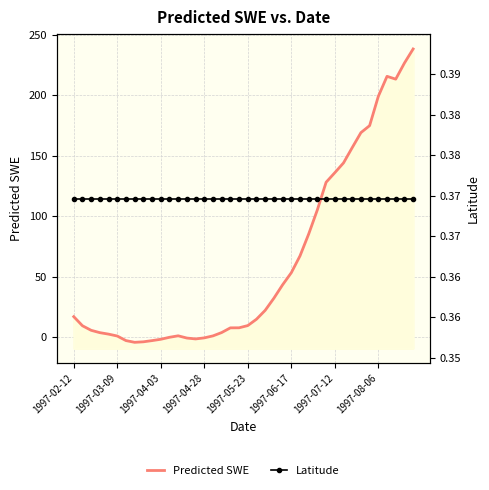

Rank the series by their average value, from highest to lowest.

Predicted SWE, Latitude